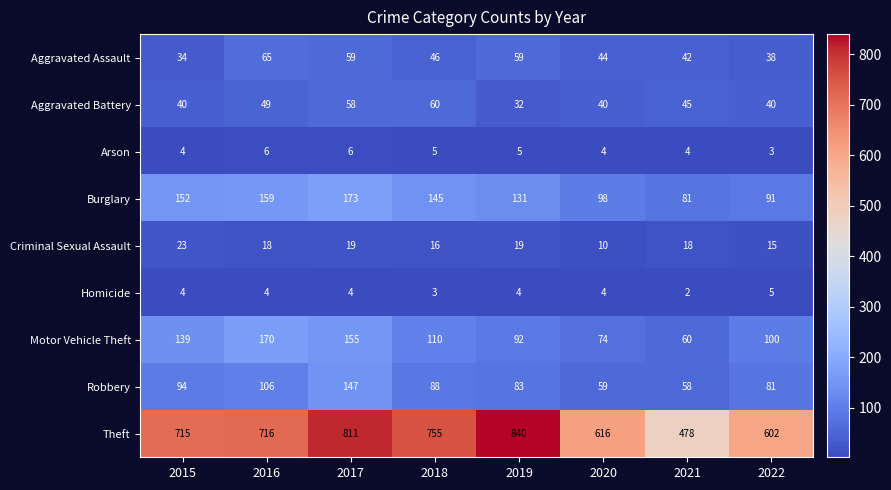

What is the average value of the Arson series?

5